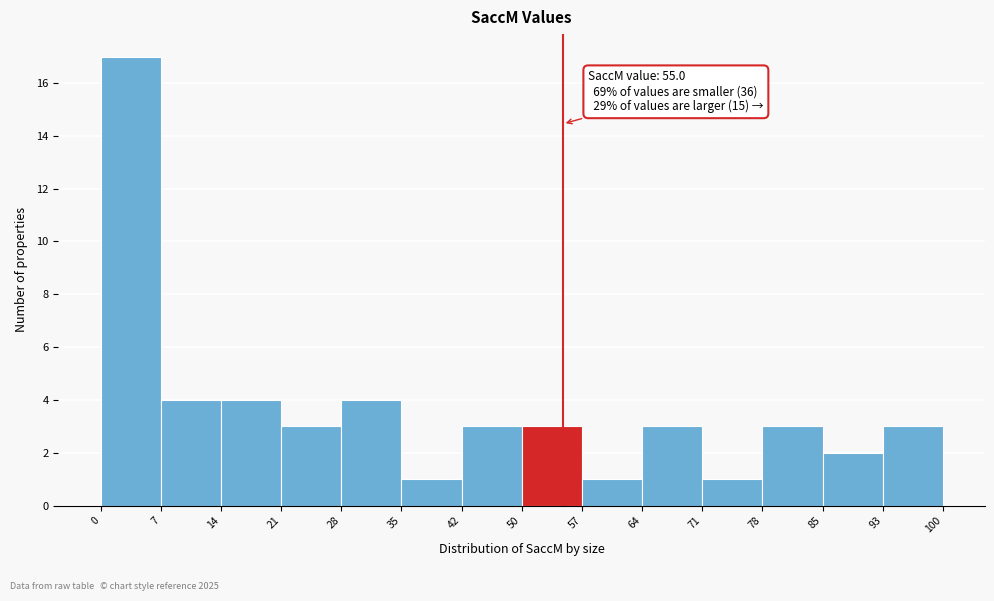

Over which range of the x-axis is the bar tallest?

0 to 7